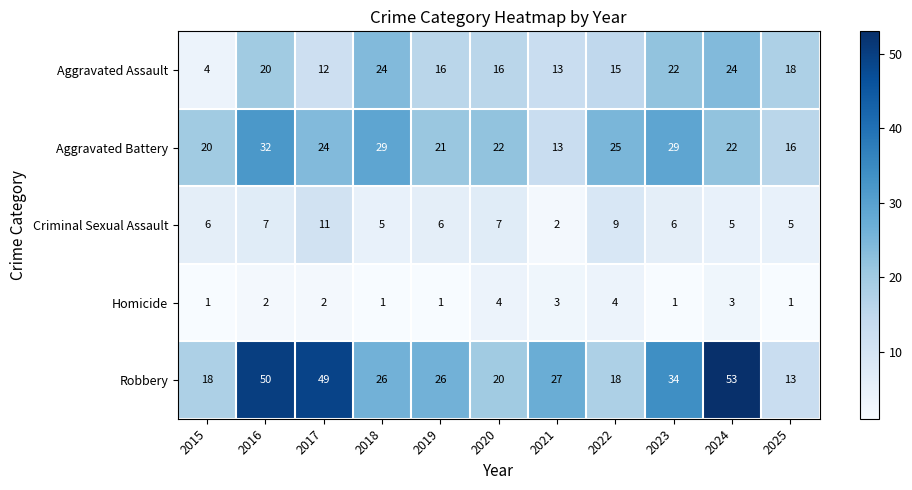

What is the difference between the highest and lowest values at 2015?

19